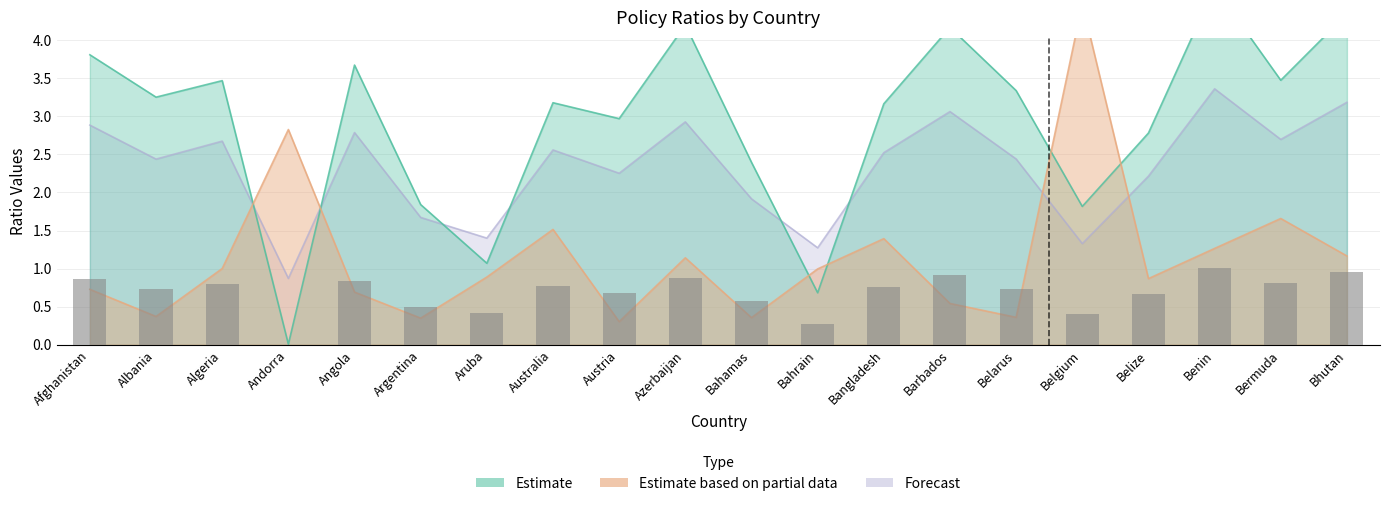

Where does the avg_ratio series first go above 3?

Afghanistan